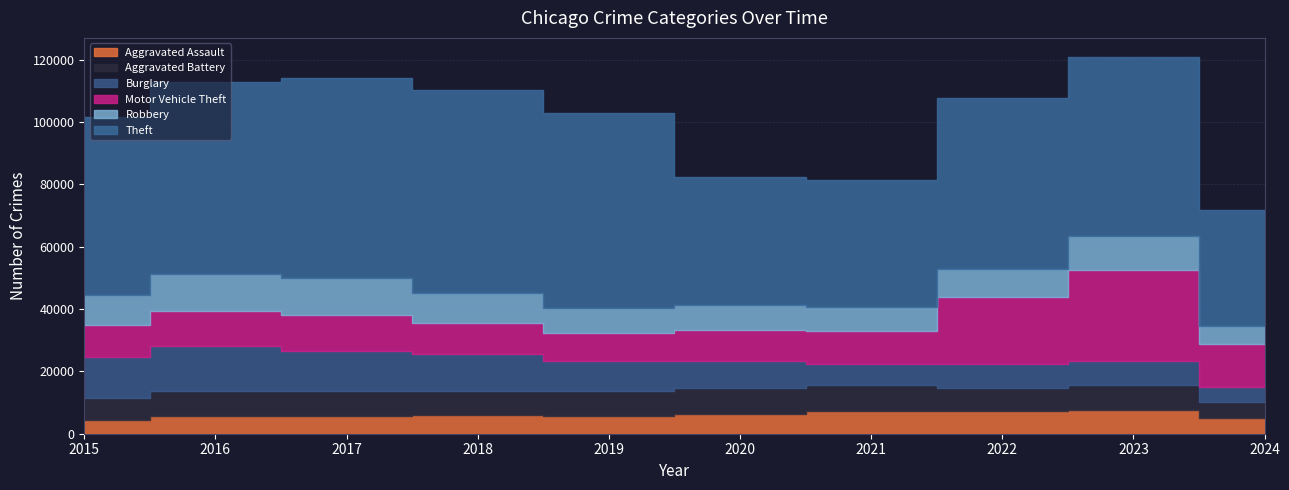

What is the value of the Theft point at the 7th from the left?

40813